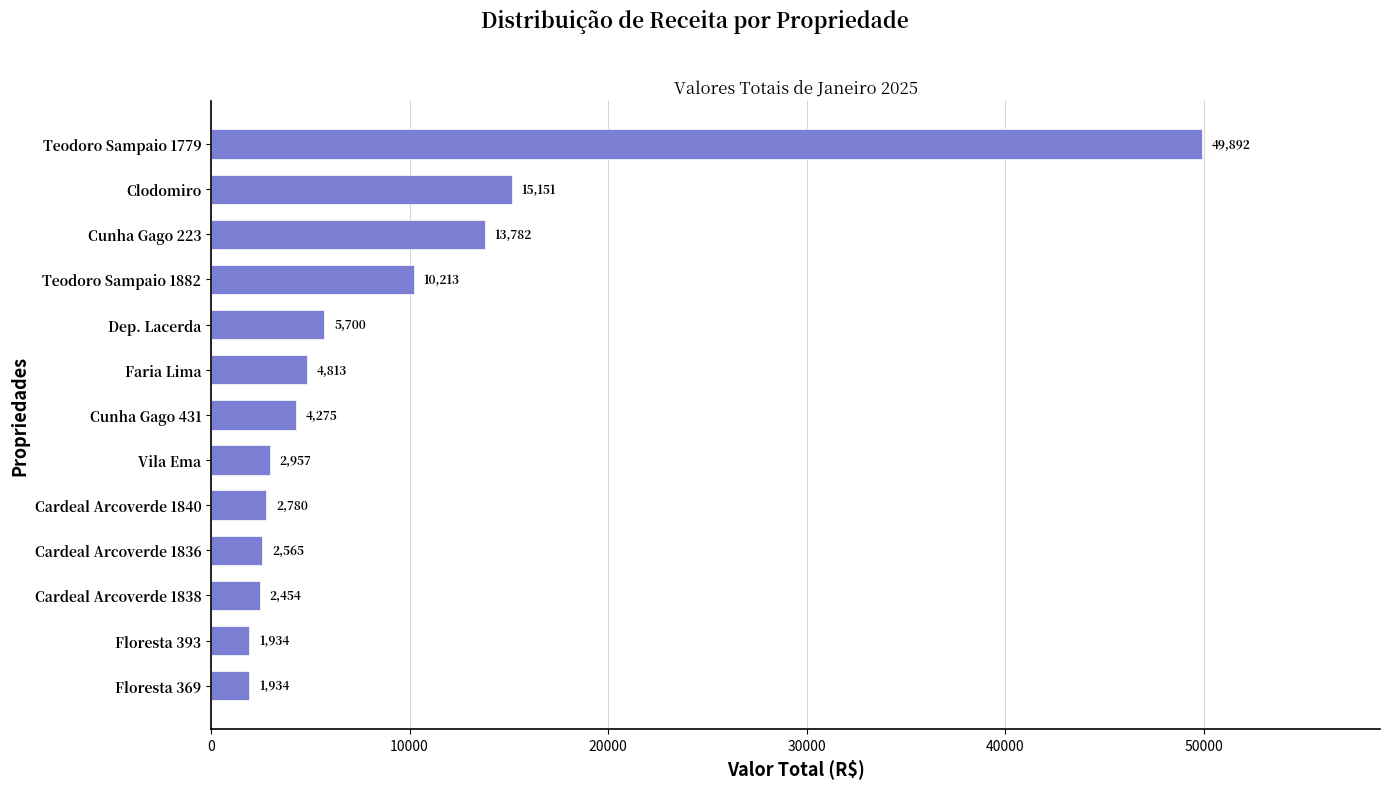

Between Cardeal Arcoverde 1838 and Floresta 393, which is larger?

Cardeal Arcoverde 1838